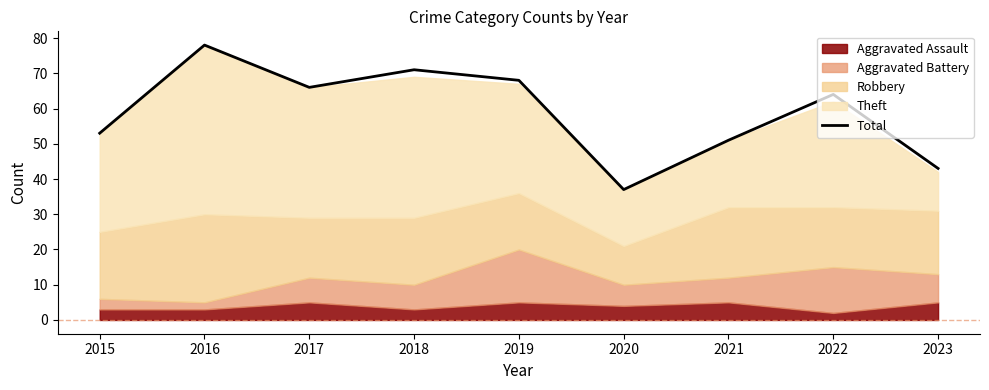

The chart shows a value of 85 at 2021. True or false?

False